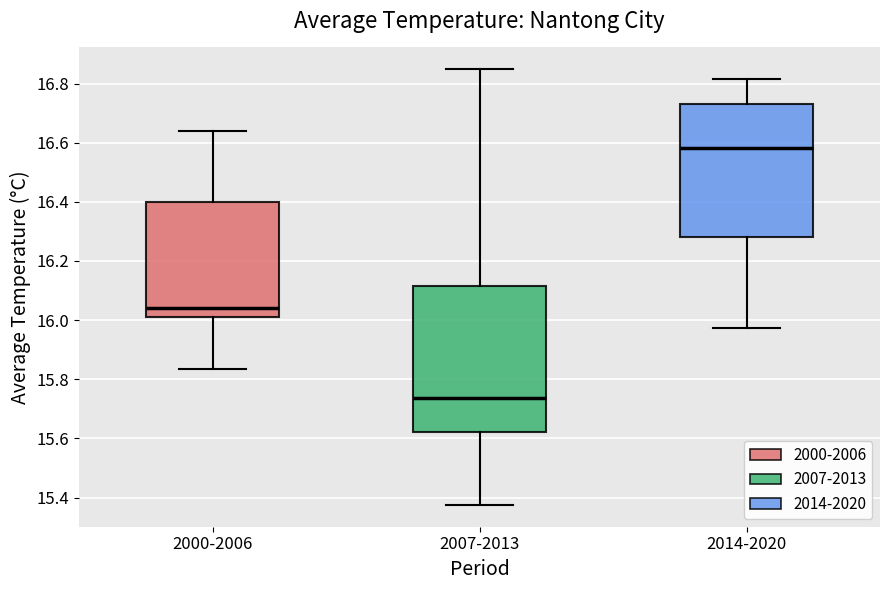

Which box is the tallest, from its lower edge to its upper edge?

2007-2013